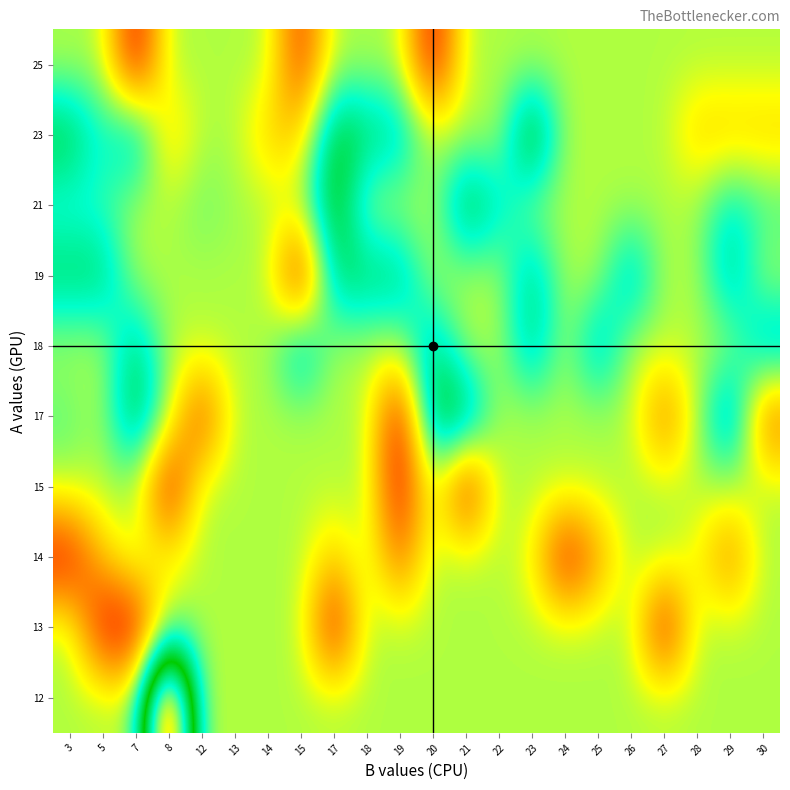

What is the maximum value shown in the chart?

23.0